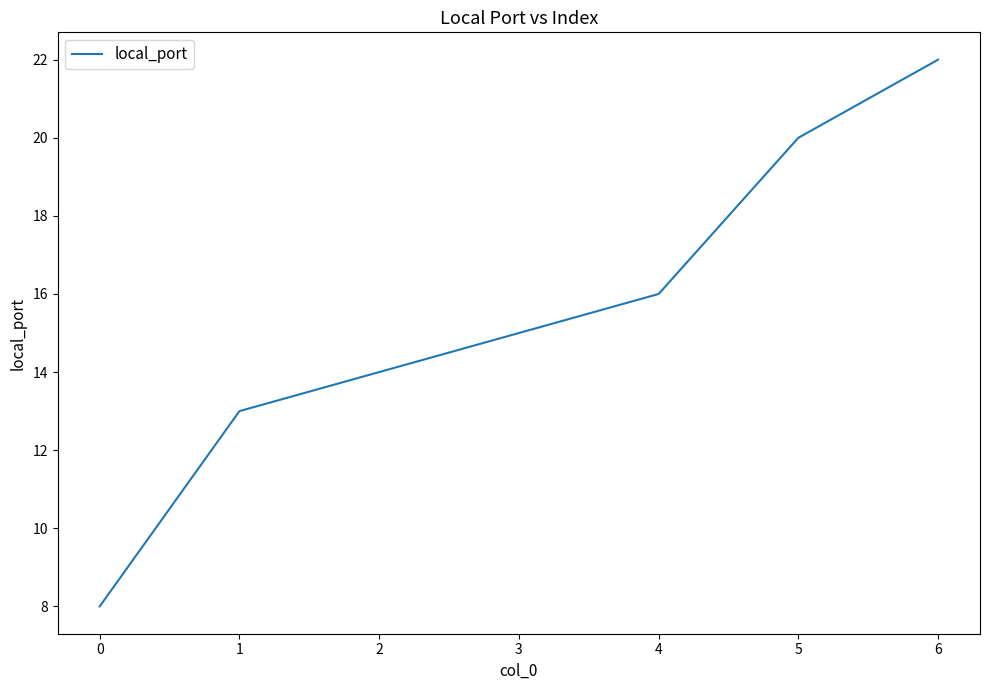

What is the maximum value shown in the chart?

22